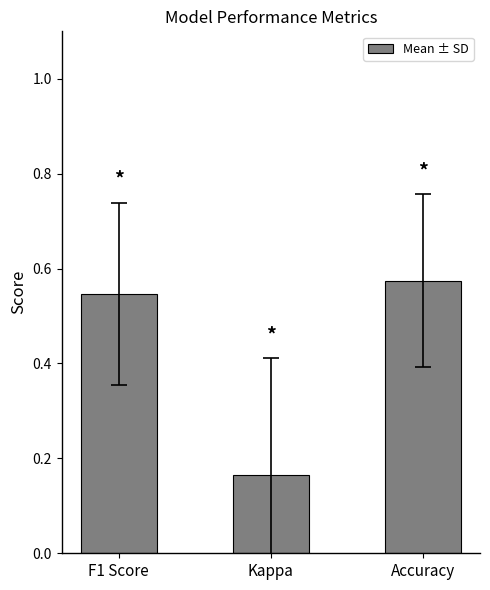

Which has a higher value, Kappa or Accuracy?

Accuracy